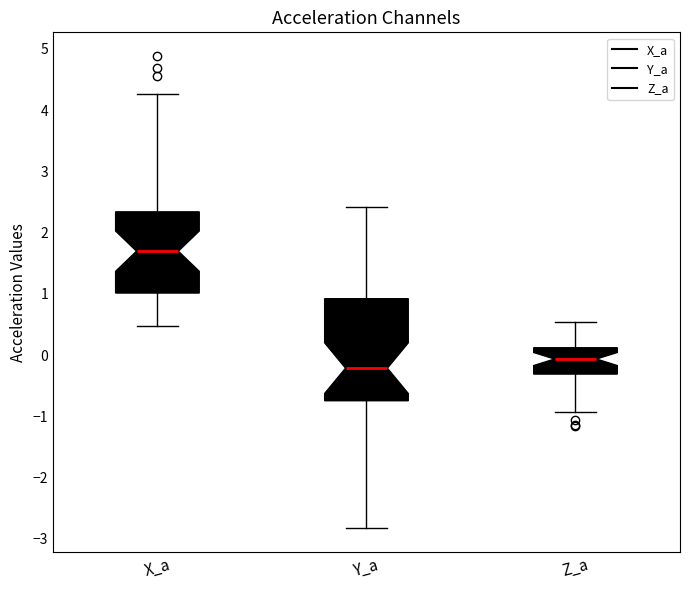

Which box's median line is the highest?

X_a